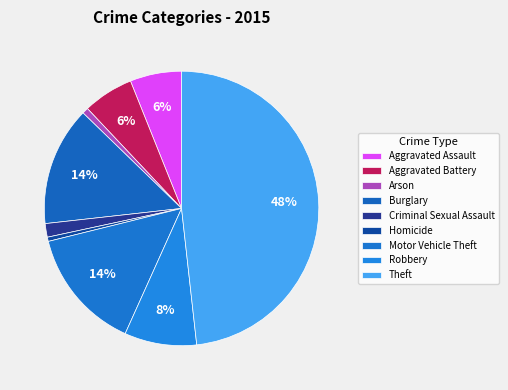

Rank the categories by value from highest to lowest.

Theft, Motor Vehicle Theft, Burglary, Robbery, Aggravated Assault, Aggravated Battery, Criminal Sexual Assault, Arson, Homicide